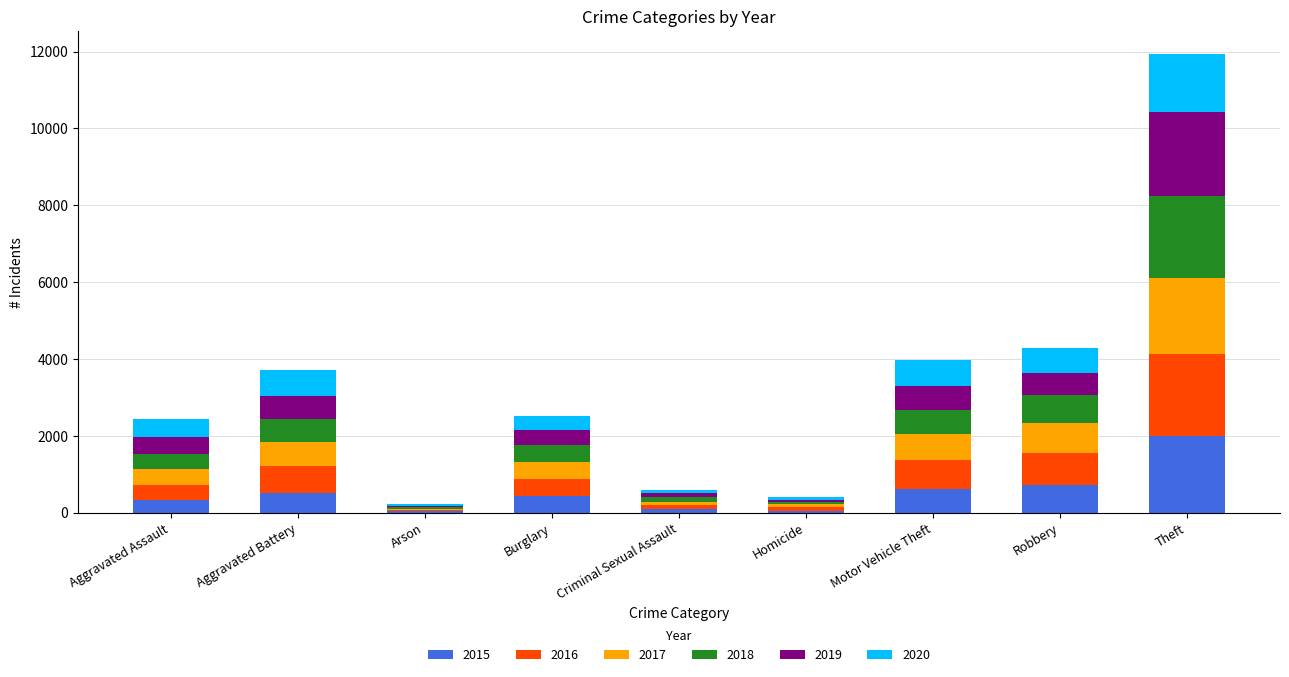

At which label does 2015 reach its peak?

Theft